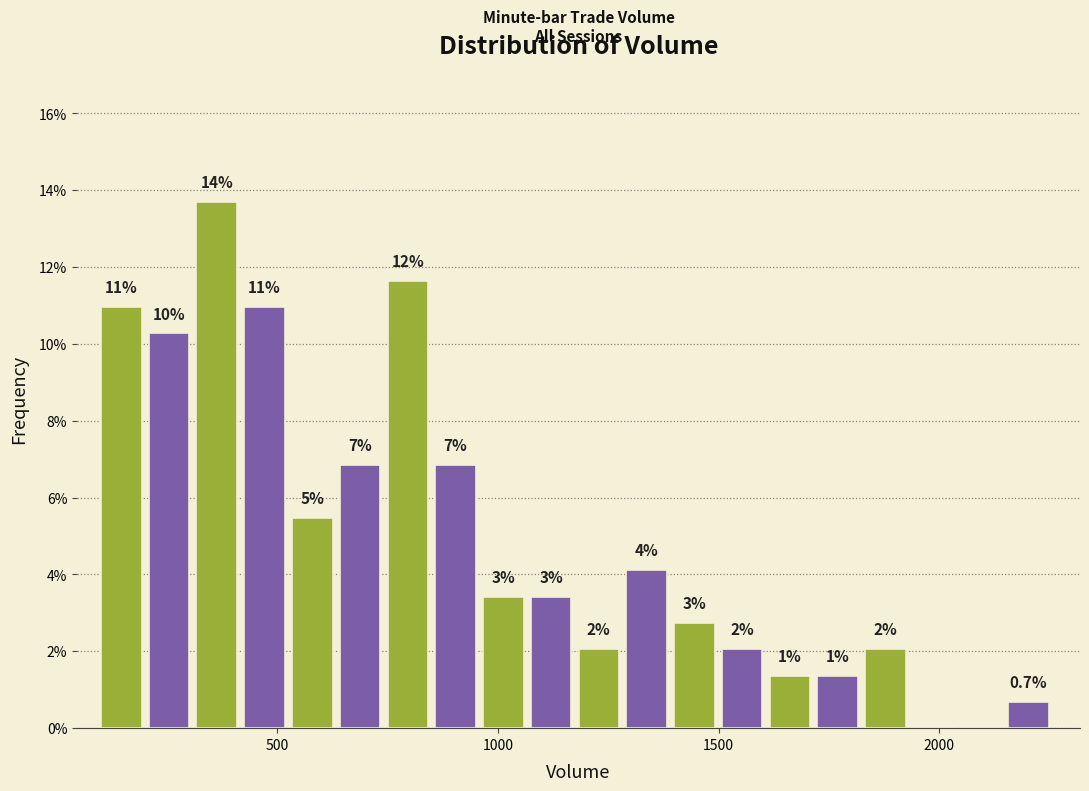

Around what value on the x-axis is the tallest bar? Give the approximate position of its centre, as read against the axis.

350